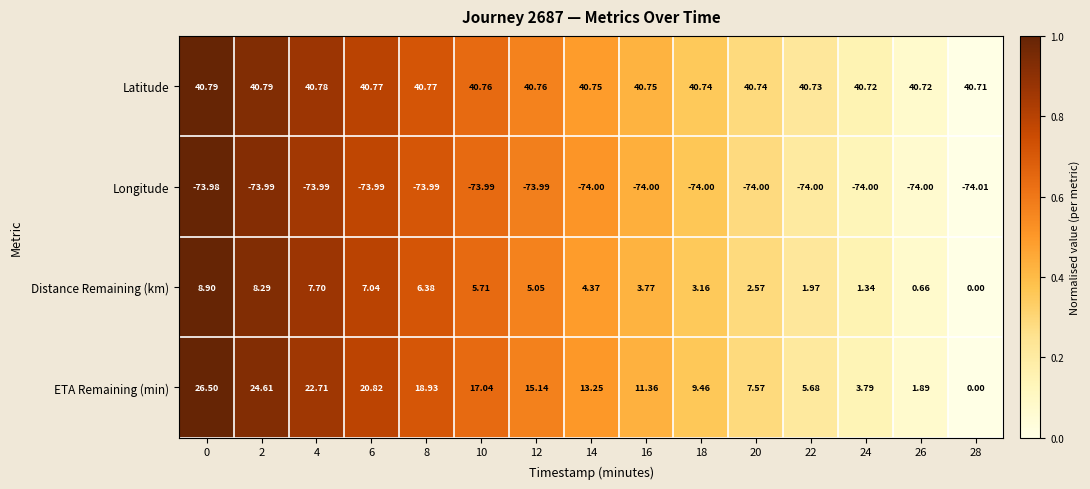

At 20, list the series in order from largest to smallest.

Latitude, ETA Remaining (min), Distance Remaining (km), Longitude